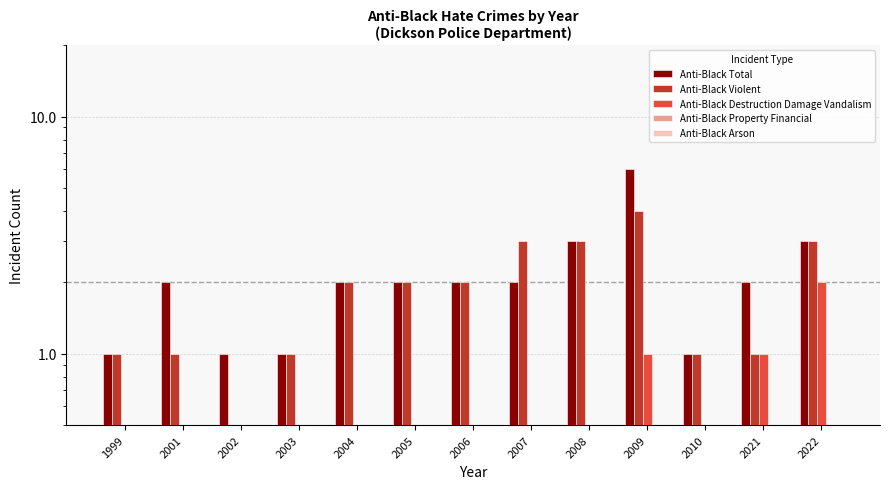

Reading right to left, what are all the values shown in this chart?

Anti-Black Total: 3	2	1	6	3	2	2	2	2	1	1	2	1
Anti-Black Violent: 3	1	1	4	3	3	2	2	2	1	0	1	1
Anti-Black Destruction Damage Vandalism: 2	1	0	1	0	0	0	0	0	0	0	0	0
Anti-Black Property Financial: 0	0	0	0	0	0	0	0	0	0	0	0	0
Anti-Black Arson: 0	0	0	0	0	0	0	0	0	0	0	0	0